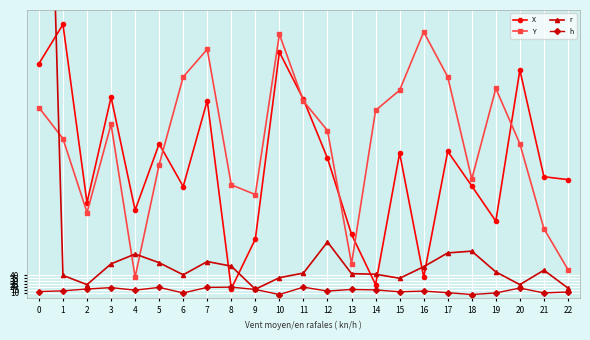

What is the smallest value displayed?

6.8